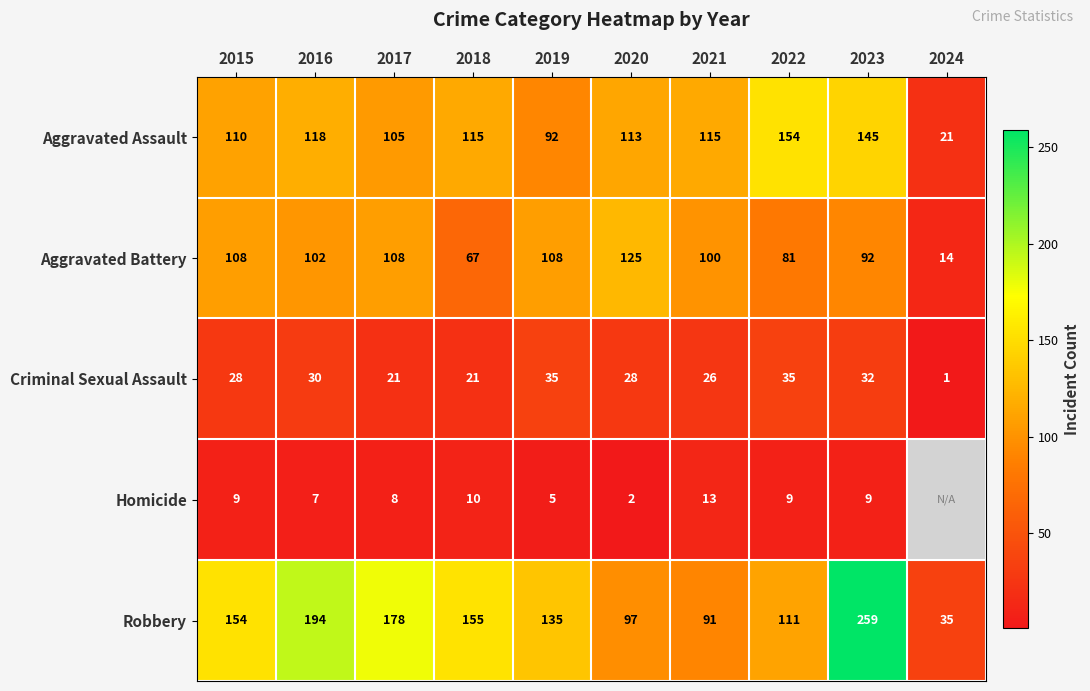

What is the difference between the highest and lowest values at 2023?

250